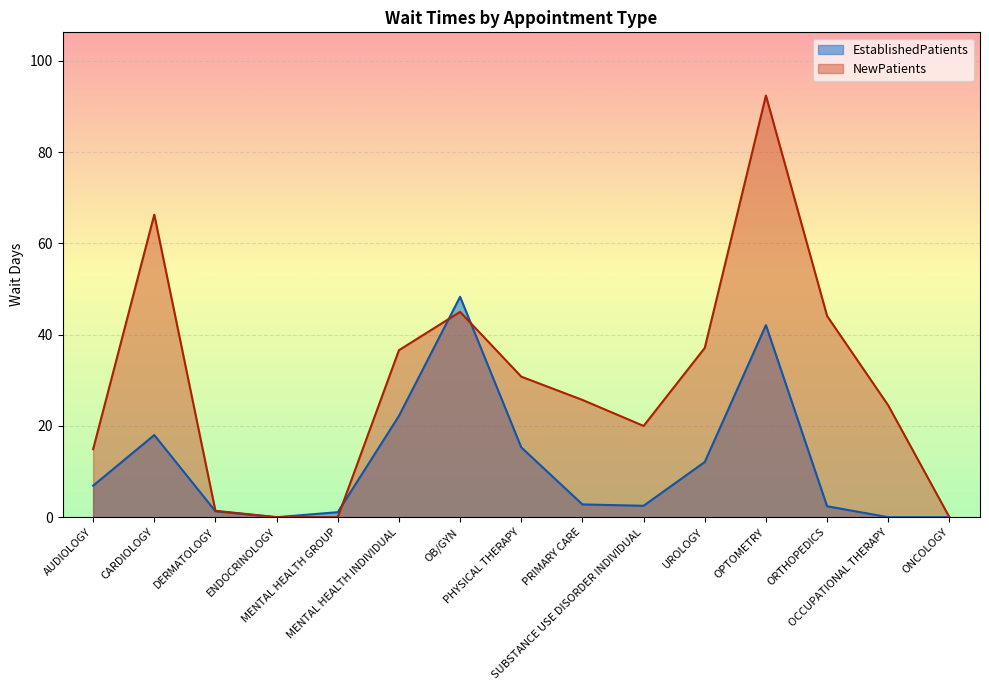

What position from the left is PHYSICAL THERAPY?

8